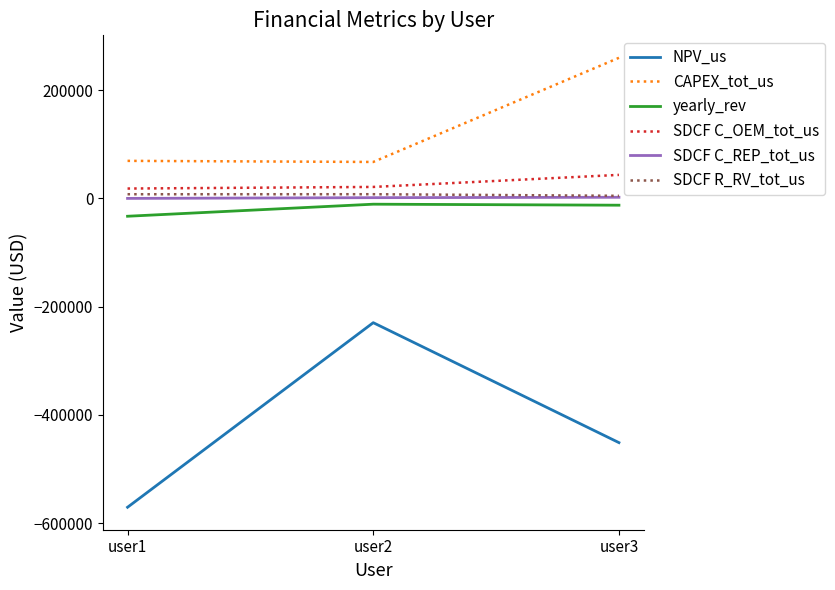

Which series has the widest spread of values?

NPV_us